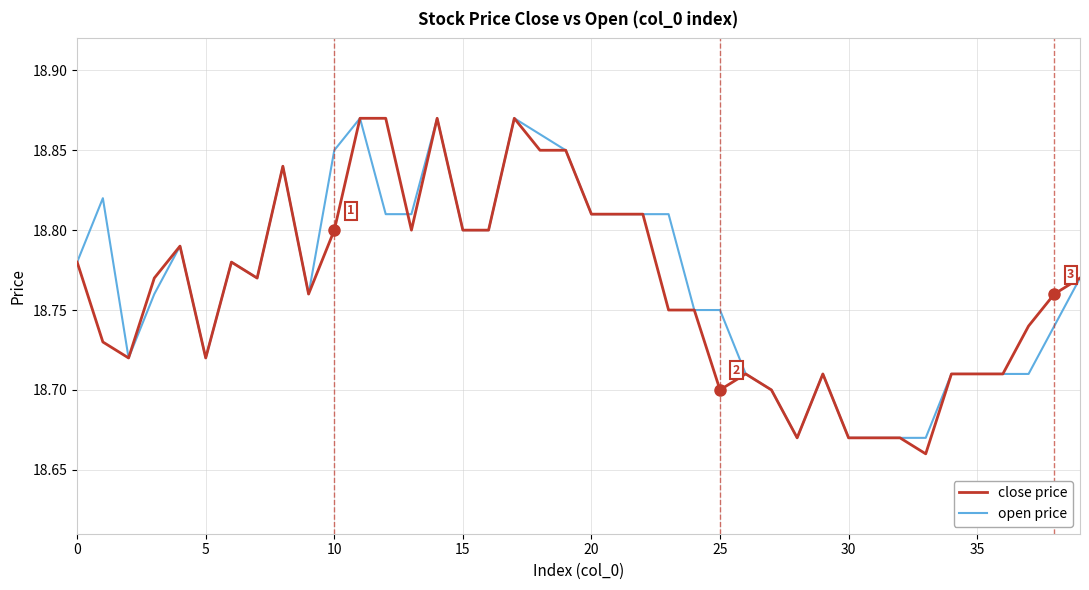

Count the number of categories in the chart.

40